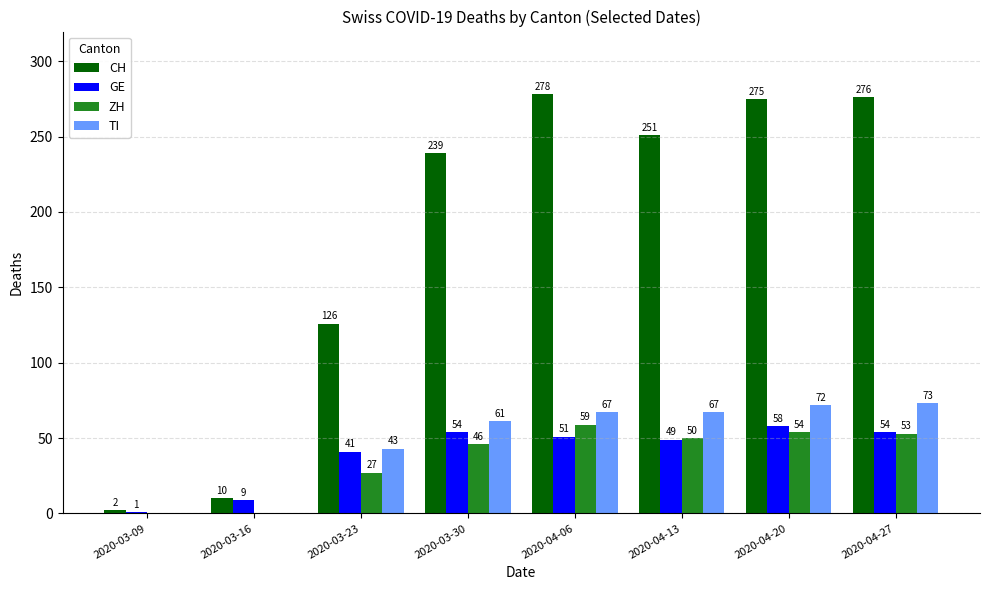

What value does the GE series have at 2020-04-20?

58